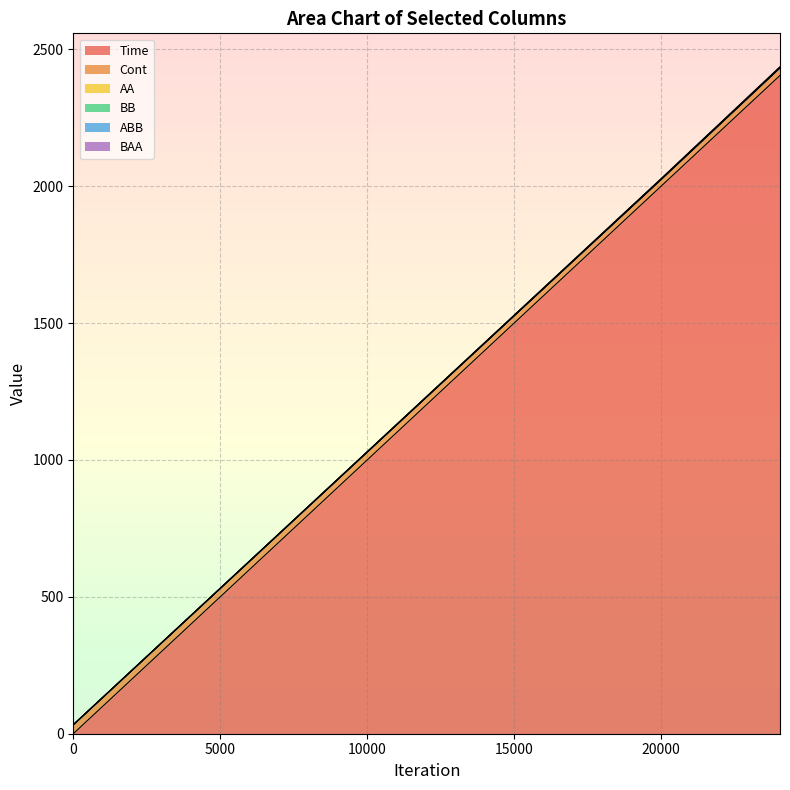

Read the Time value at 20007.

2000.0